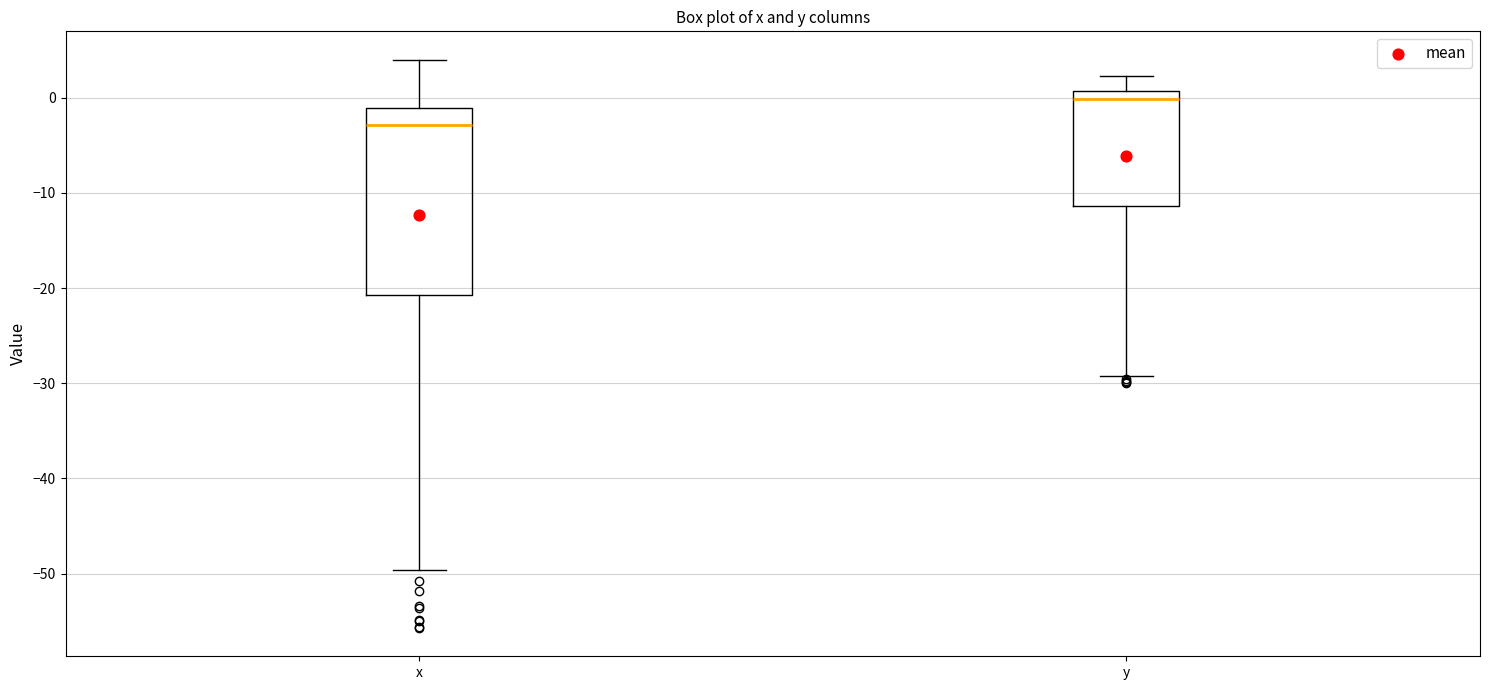

Reading left to right, read every box against the y-axis: the position of its median line, the range the box covers, and the ends of its whiskers. The values are not printed on the chart, so give them approximately, as read against the axis.

x: median -3, box -21 to -1, whiskers -50 to 4
y: median 0, box -11 to 1, whiskers -29 to 2